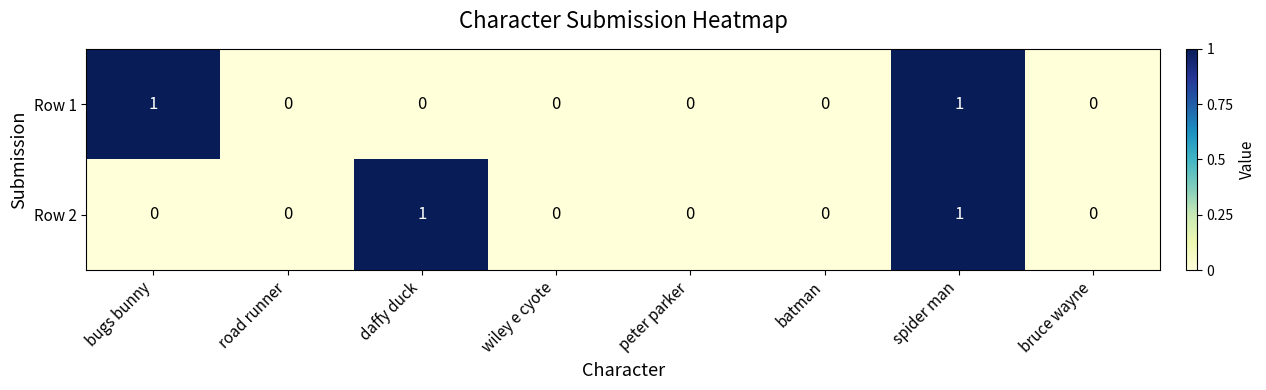

How many data points does each series have?

8